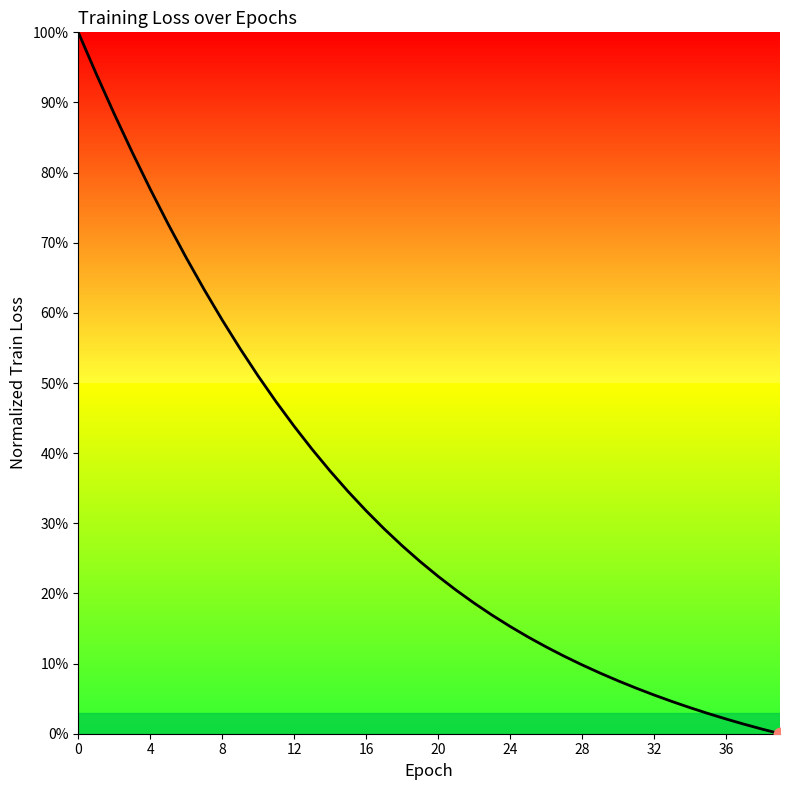

What is the change in value from 16 to 30?

-0.2